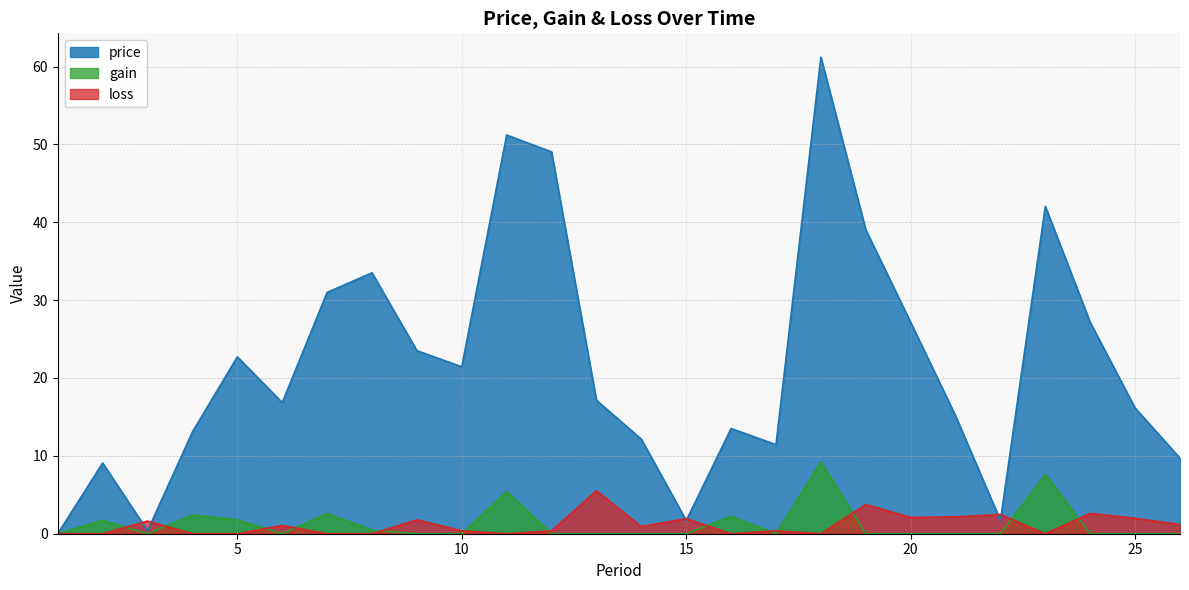

At which category does loss reach its first local peak?

3